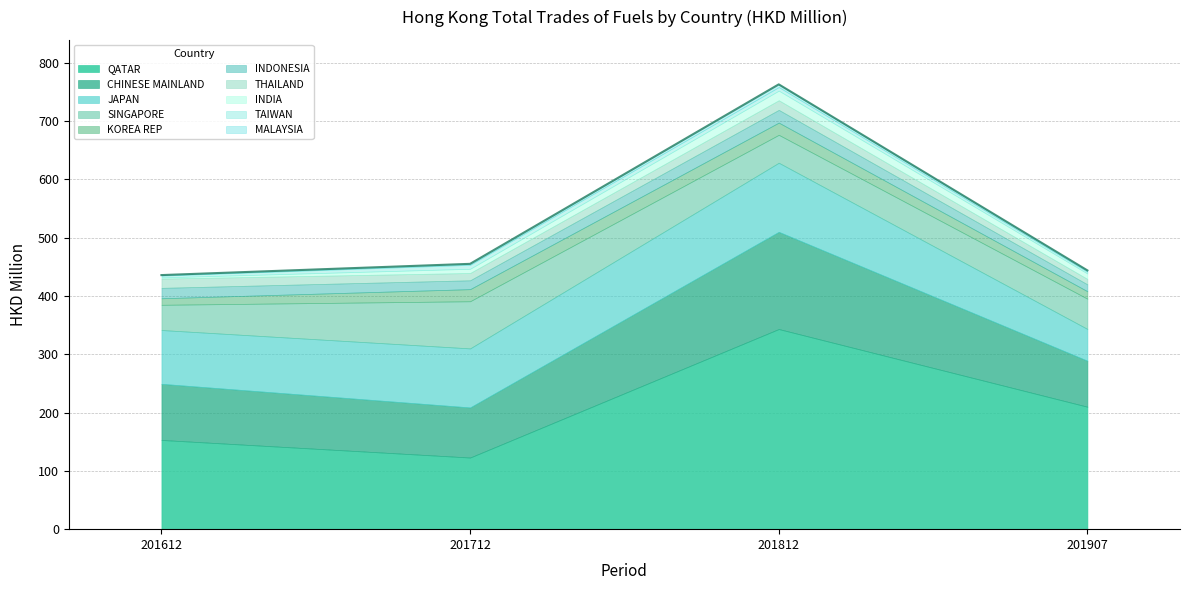

Which category has the lowest value in the QATAR series?

201712